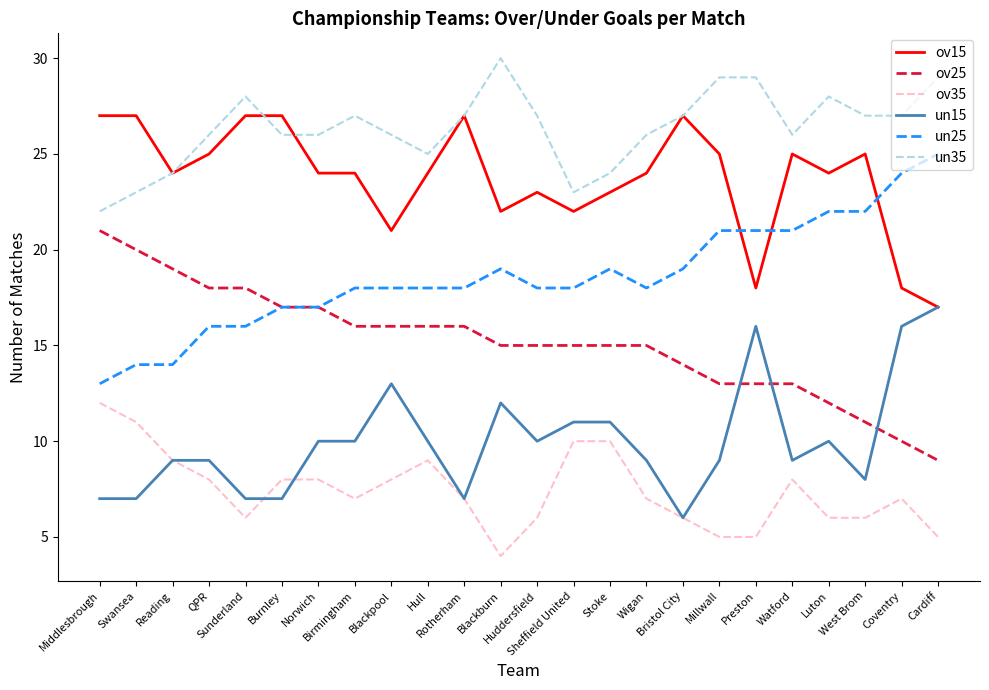

What is the difference between the highest and lowest values at Watford?

18